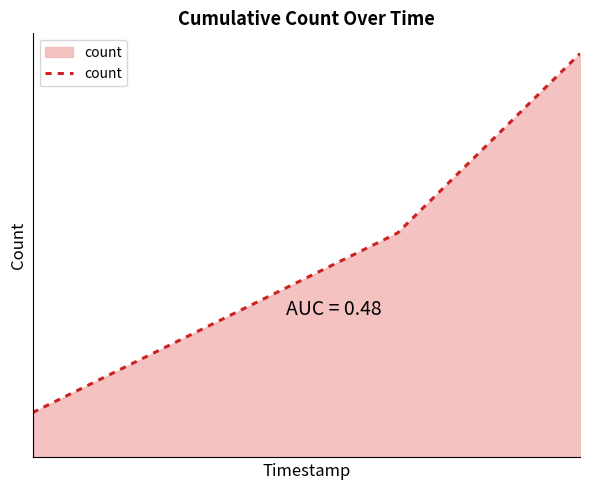

Is this an area chart (filled region under the line)?

Yes